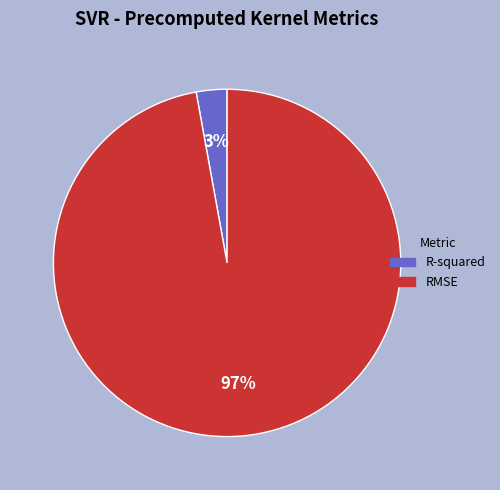

The R-squared slice represents 3% of the pie. True or false?

True